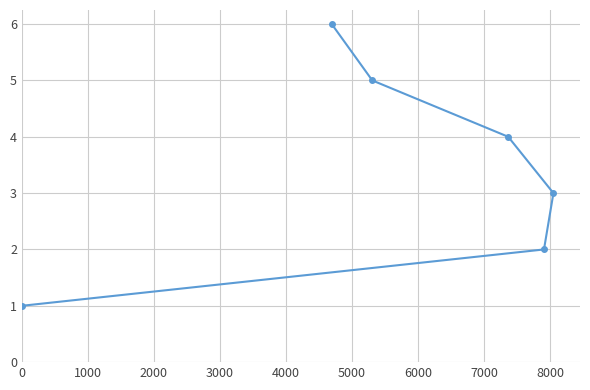

What is the difference between the maximum and minimum values?

5